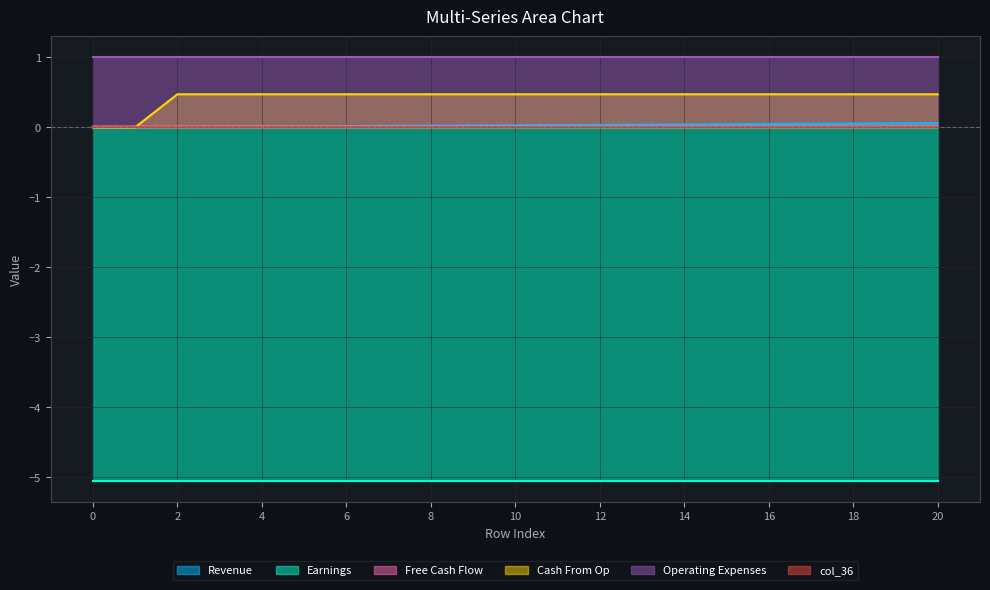

Is the value of Revenue at 16 greater than the value of Cash From Op at 4?

No